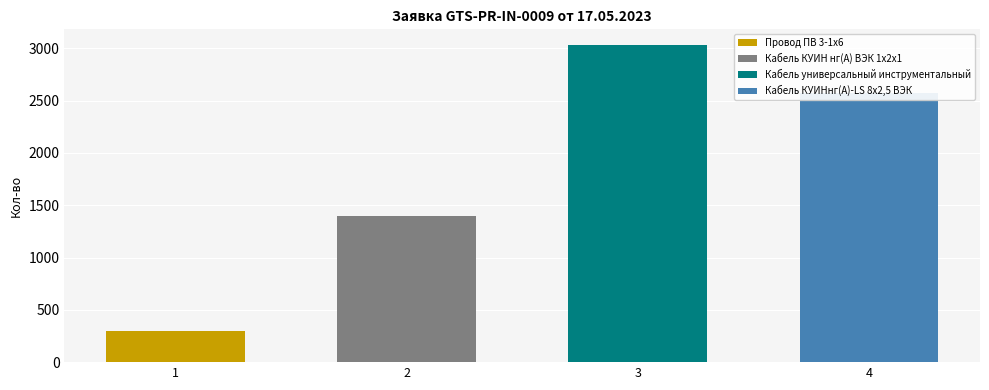

Reading left to right, what are all the values shown in this chart?

1=300	2=1400	3=3030	4=2575